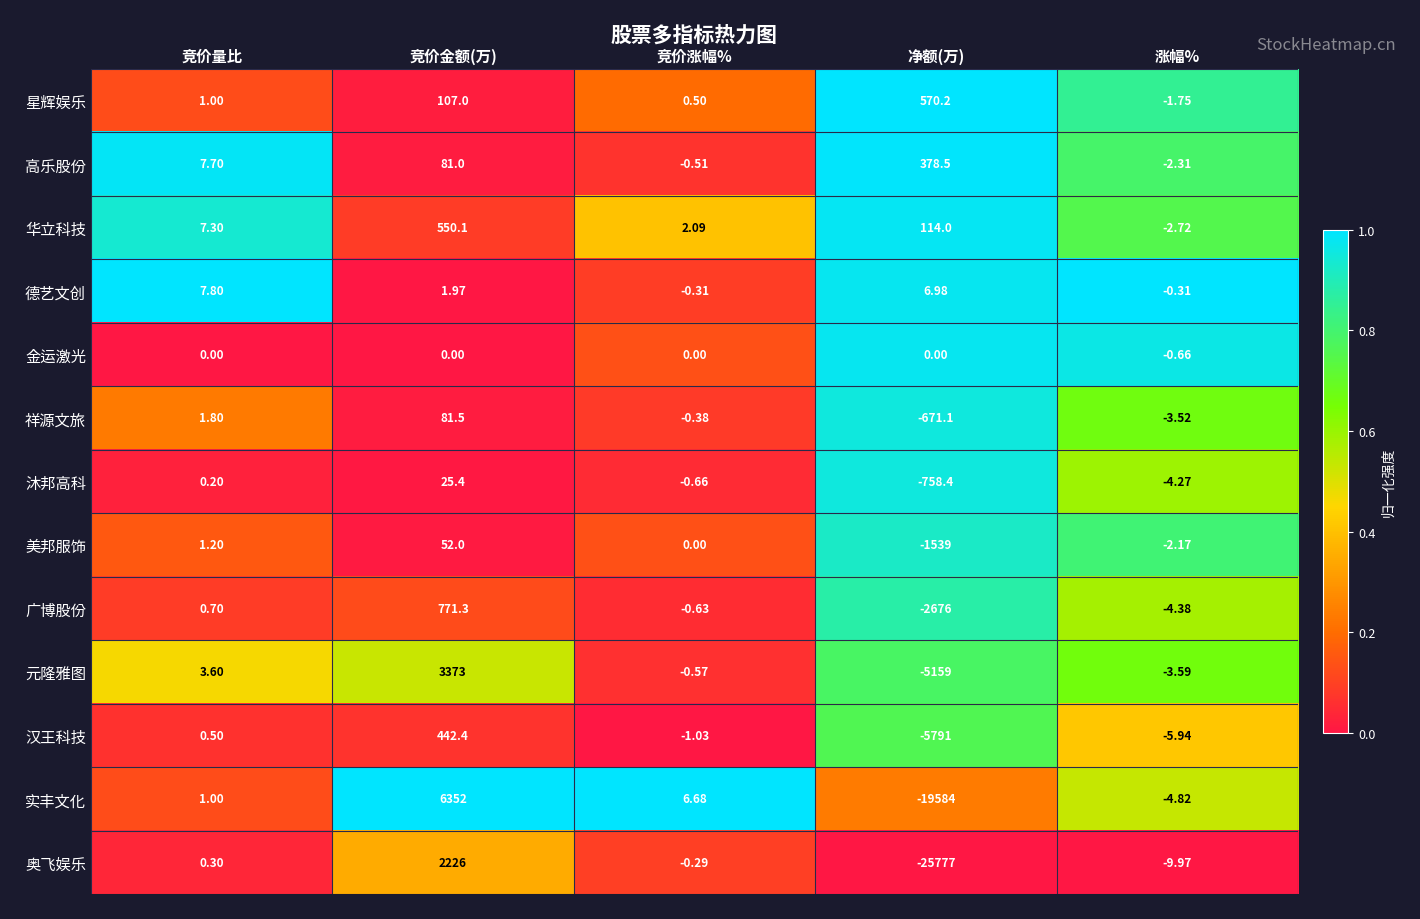

Is the value of 广博股份 at 净额(万) greater than the value of 德艺文创 at 竞价金额(万)?

No